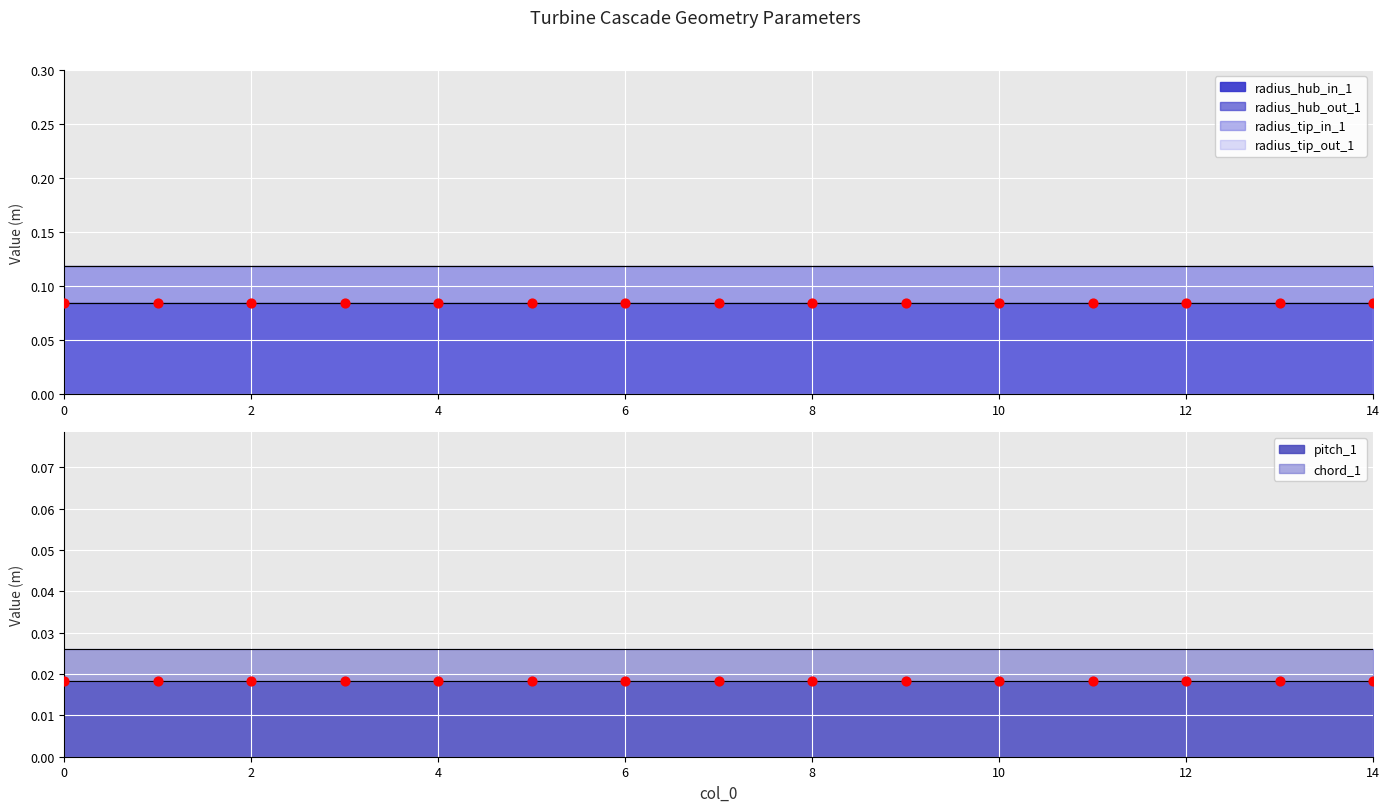

Which series contains the highest Y value?

radius_tip_in_1